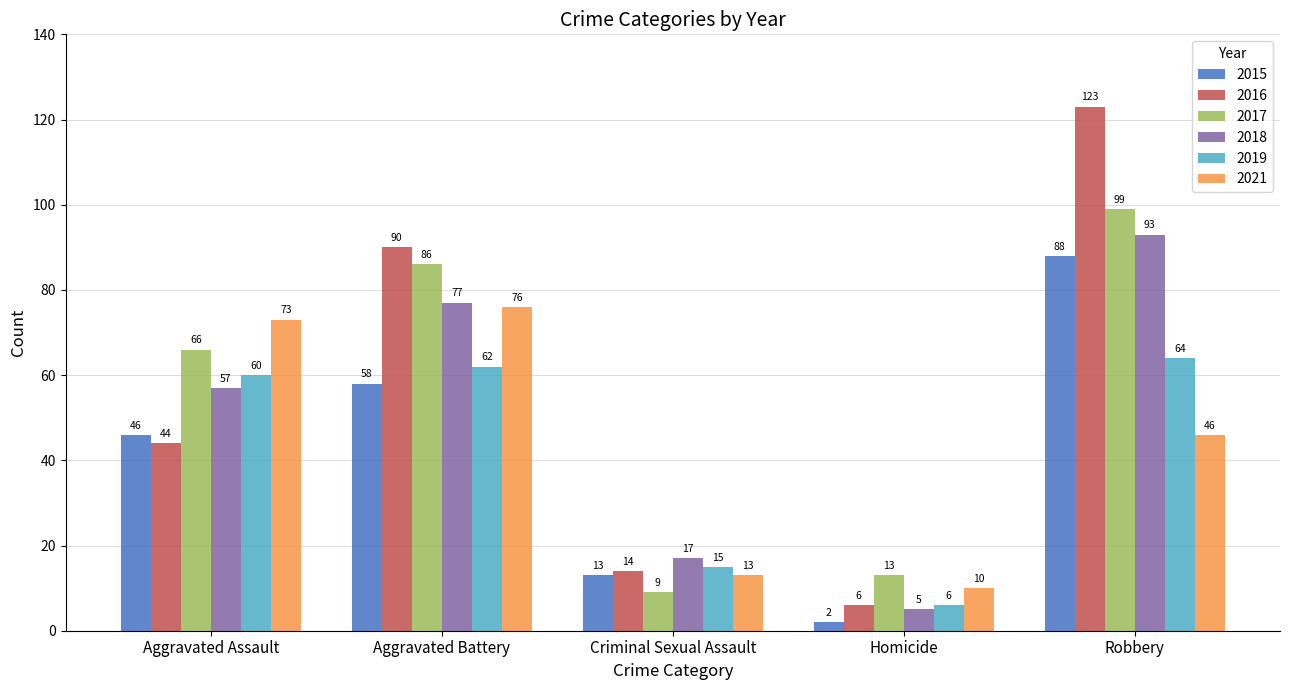

What is the difference between the 2019 values at Criminal Sexual Assault and Aggravated Assault?

45